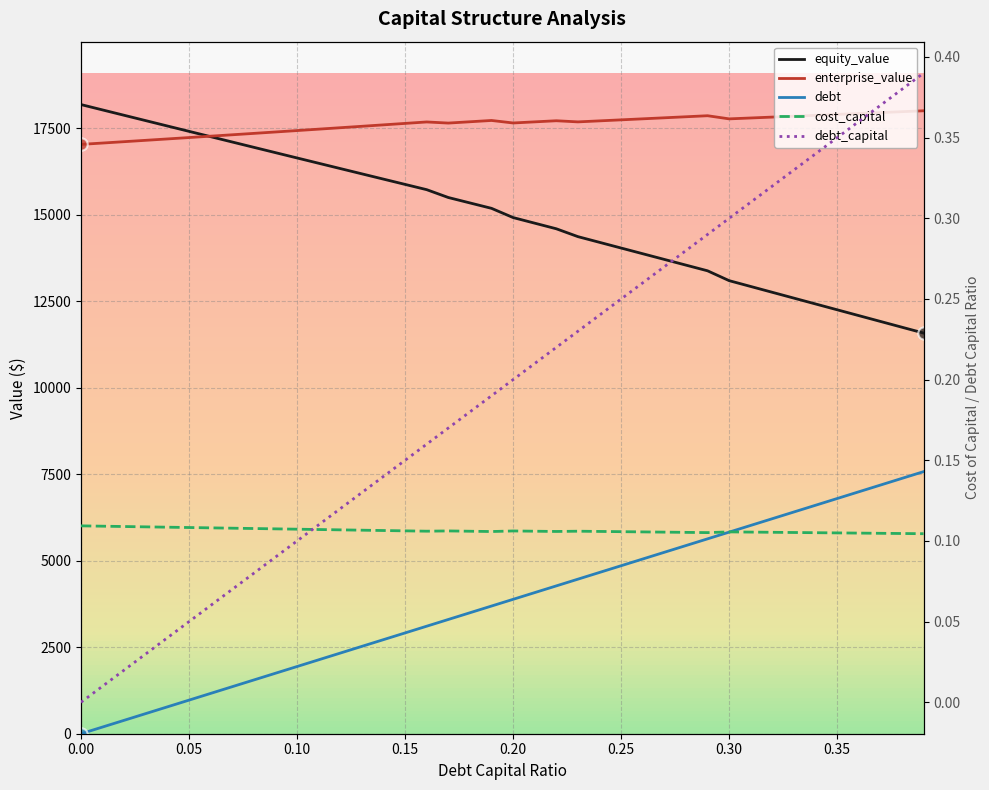

What is the total value across all series at 0.12?

36170.1